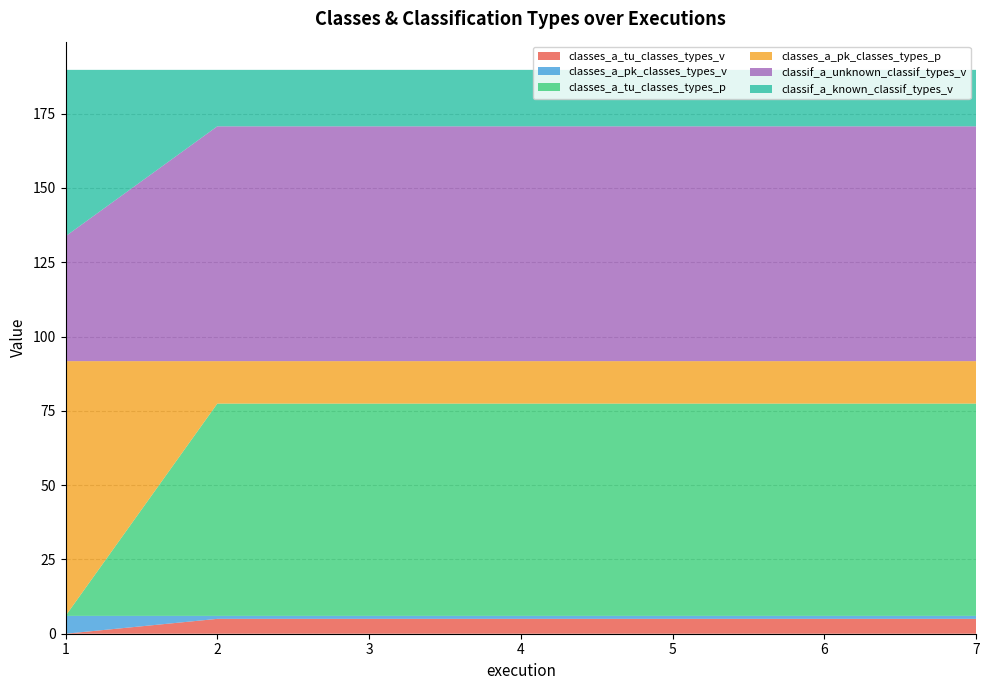

Rank the categories by classes_a_tu_classes_types_p value from highest to lowest.

2, 3, 4, 5, 6, 7, 1